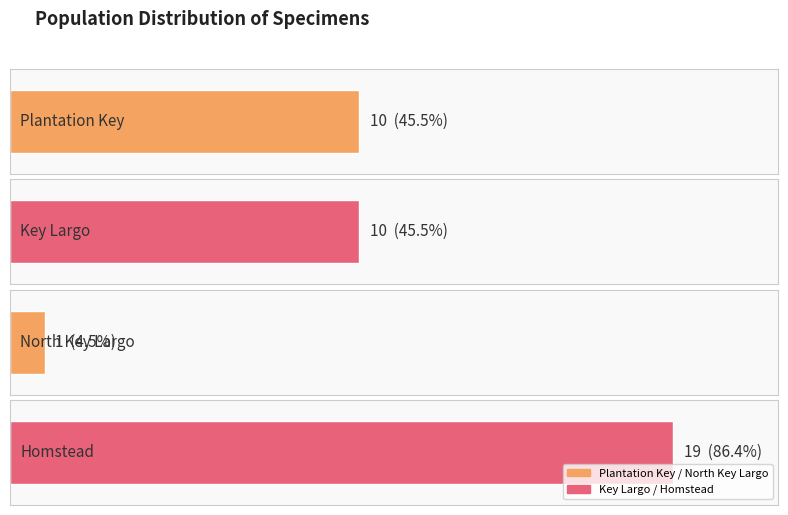

List the labels in order of value, smallest first.

North Key Largo, Plantation Key, Key Largo, Homstead